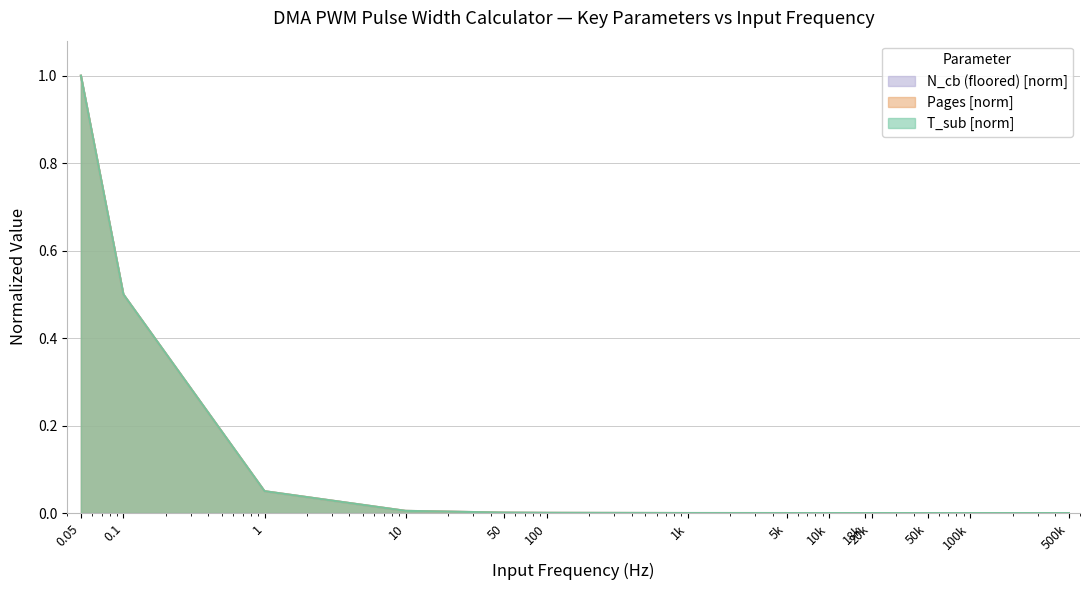

What is the highest value of the N_cb (floored) [norm] series?

1.0